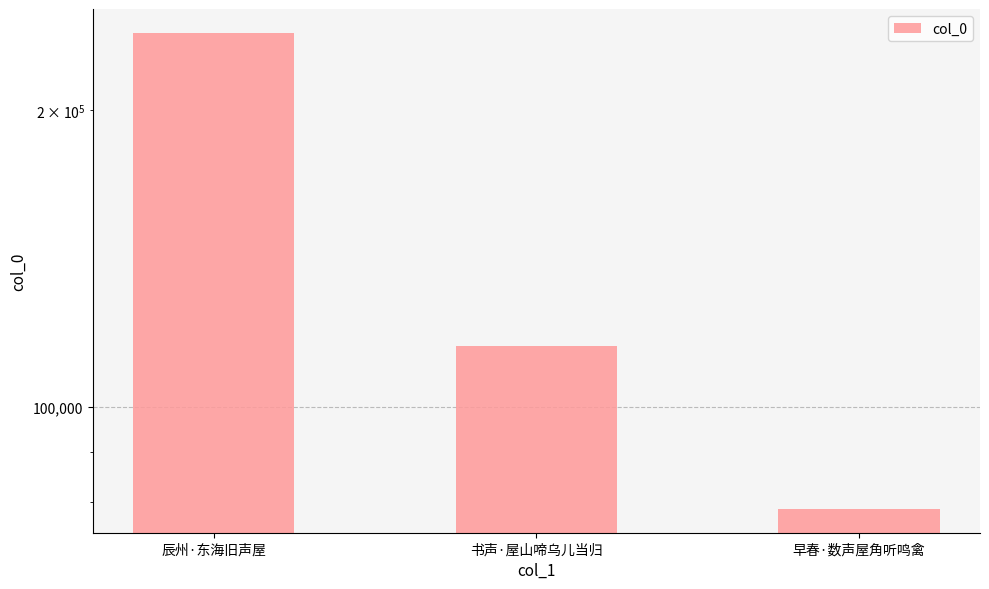

Rank the categories by value from highest to lowest.

辰州·东海旧声屋, 书声·屋山啼乌儿当归, 早春·数声屋角听鸣禽